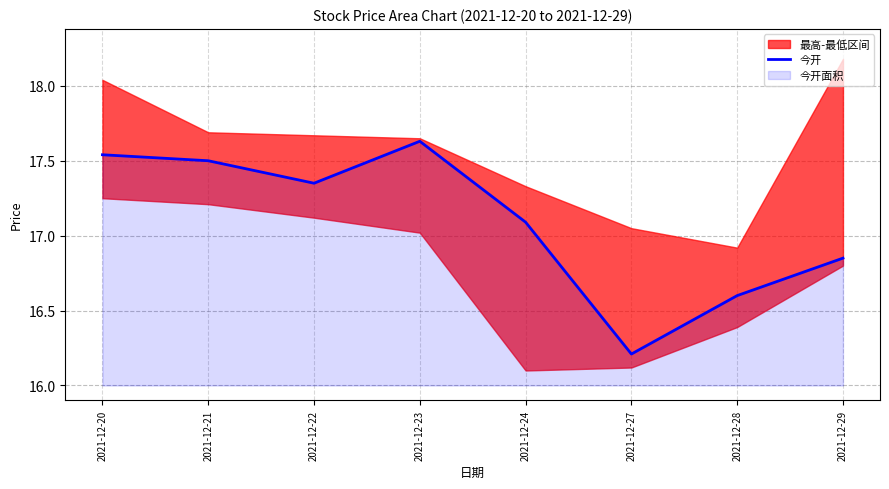

What is the ratio of the value at 2021-12-29 to the value at 2021-12-27?

1.0